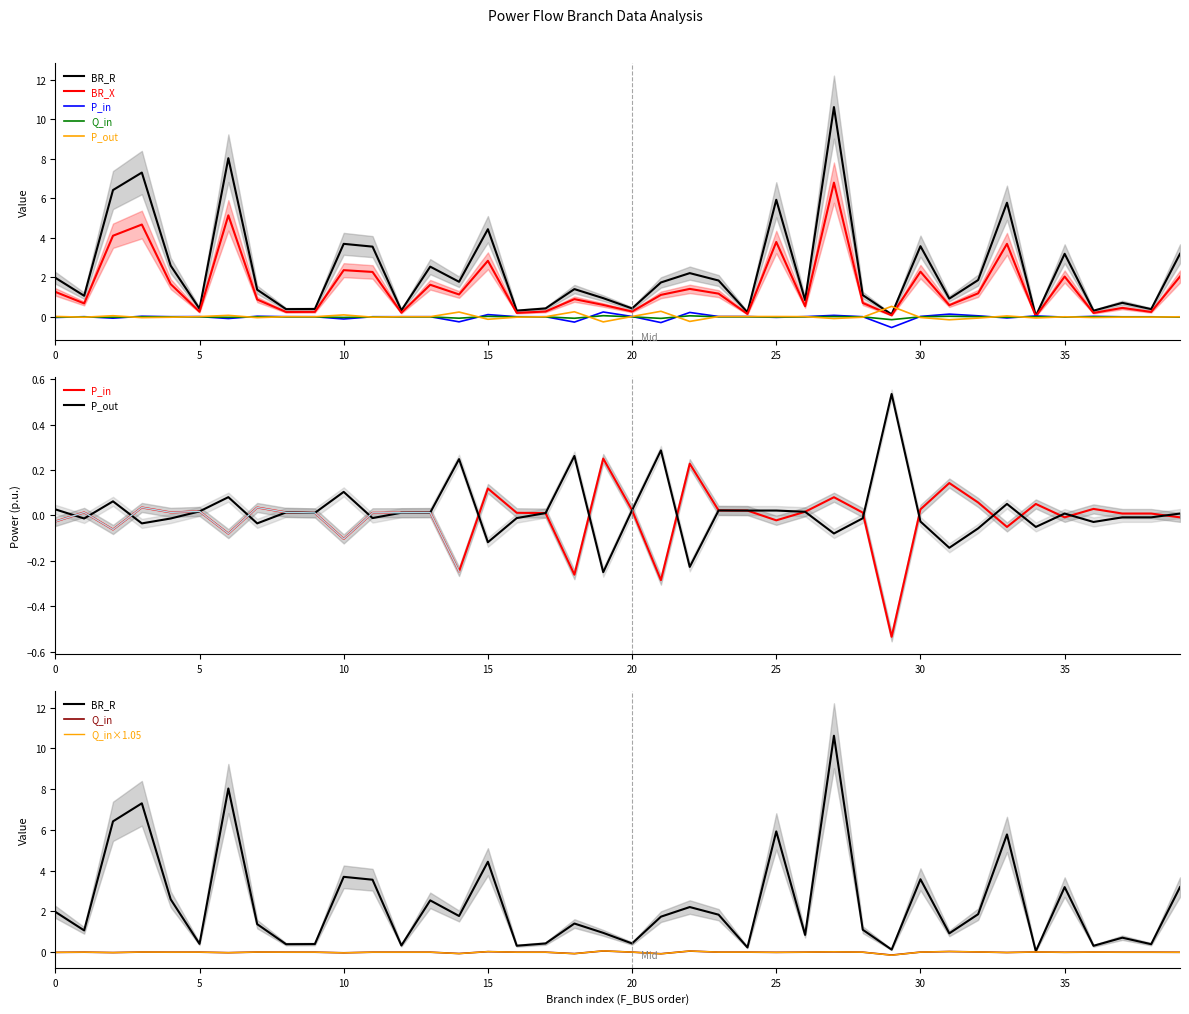

True or false: BR_R and BR_X intersect in this chart.

False